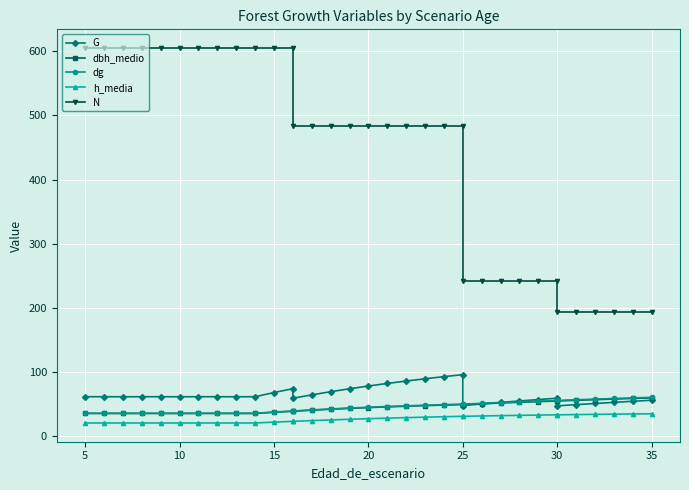

True or false: dg and h_media cross at least once.

False